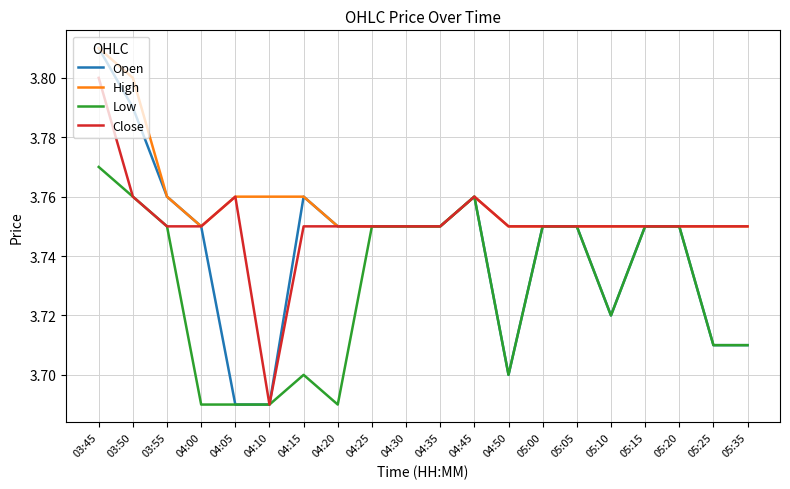

The Open series shows 2.5 at 04:00. True or false?

False